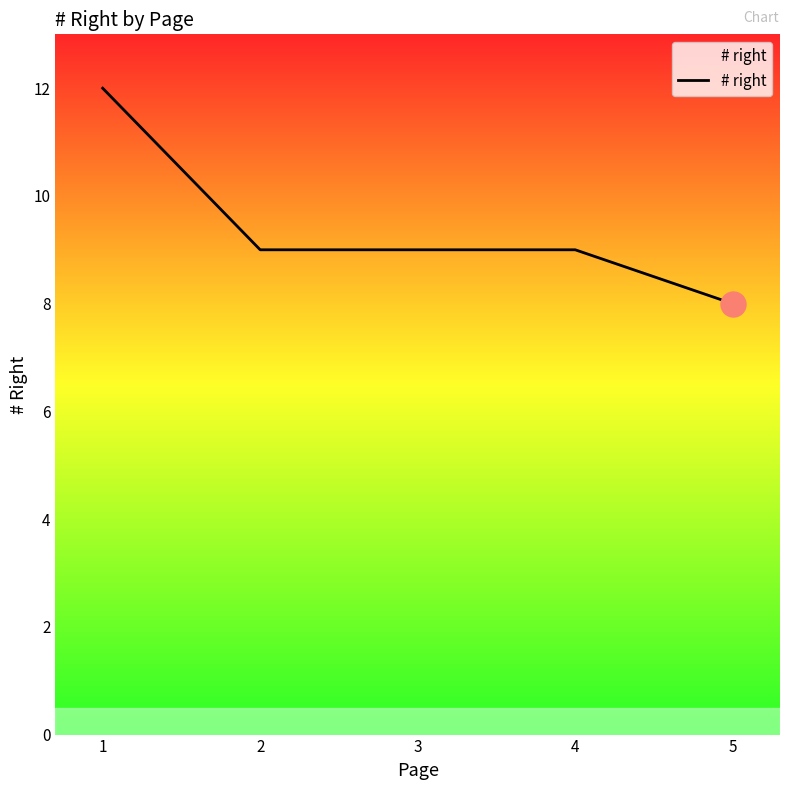

What is the minimum value shown in the chart?

8